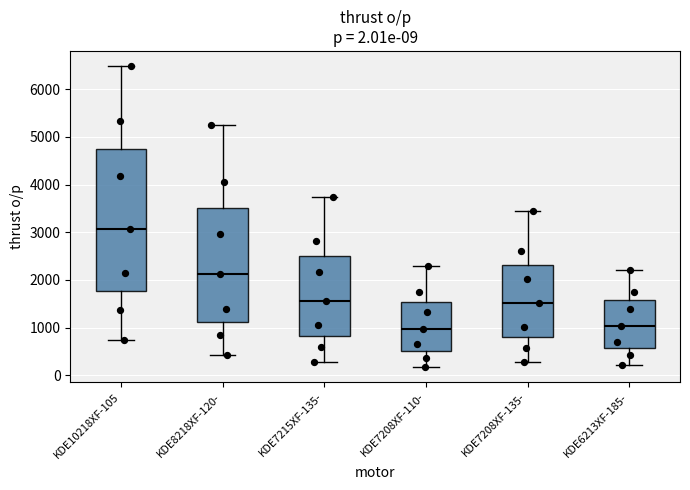

Comparing the boxes themselves (not the whiskers), which one is the tallest?

KDE10218XF-105